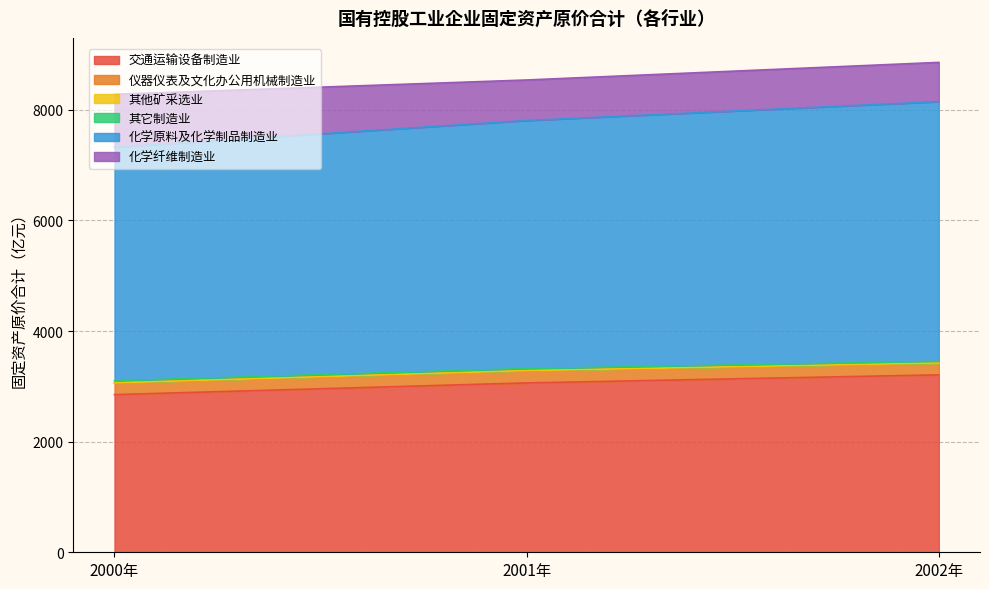

What is the minimum value for 化学原料及化学制品制造业?

4224.0